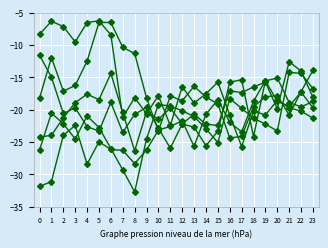

How many series are shown in this chart?

6